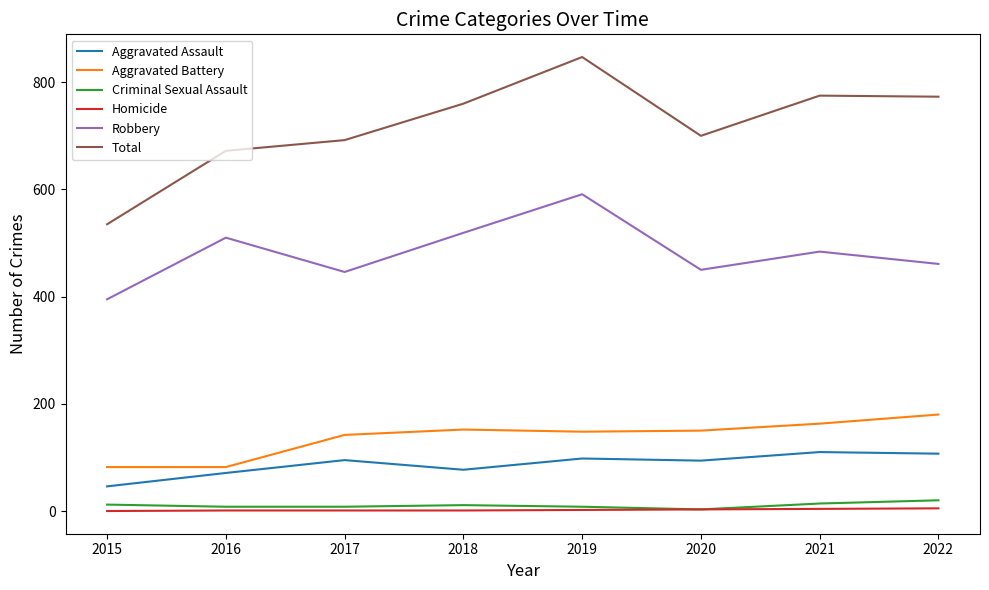

Which series has the largest range (max minus min)?

Total